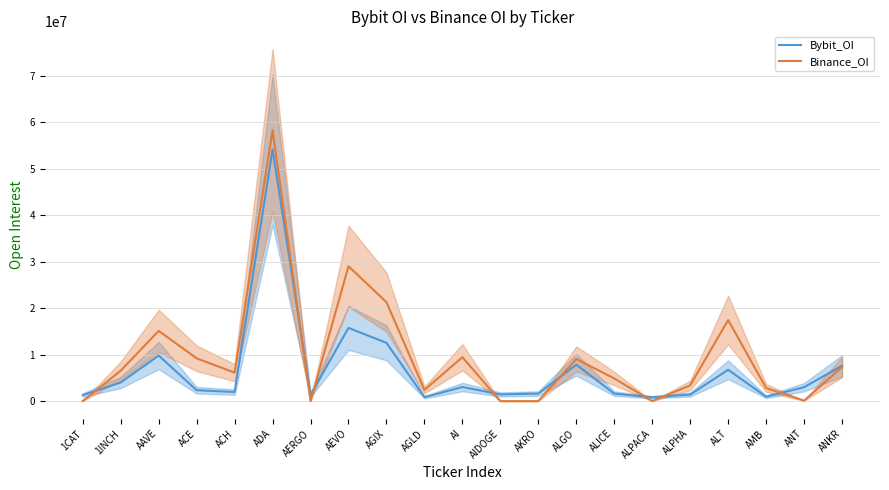

Is the value of Binance_OI at ALT greater than the value of Bybit_OI at ANKR?

Yes